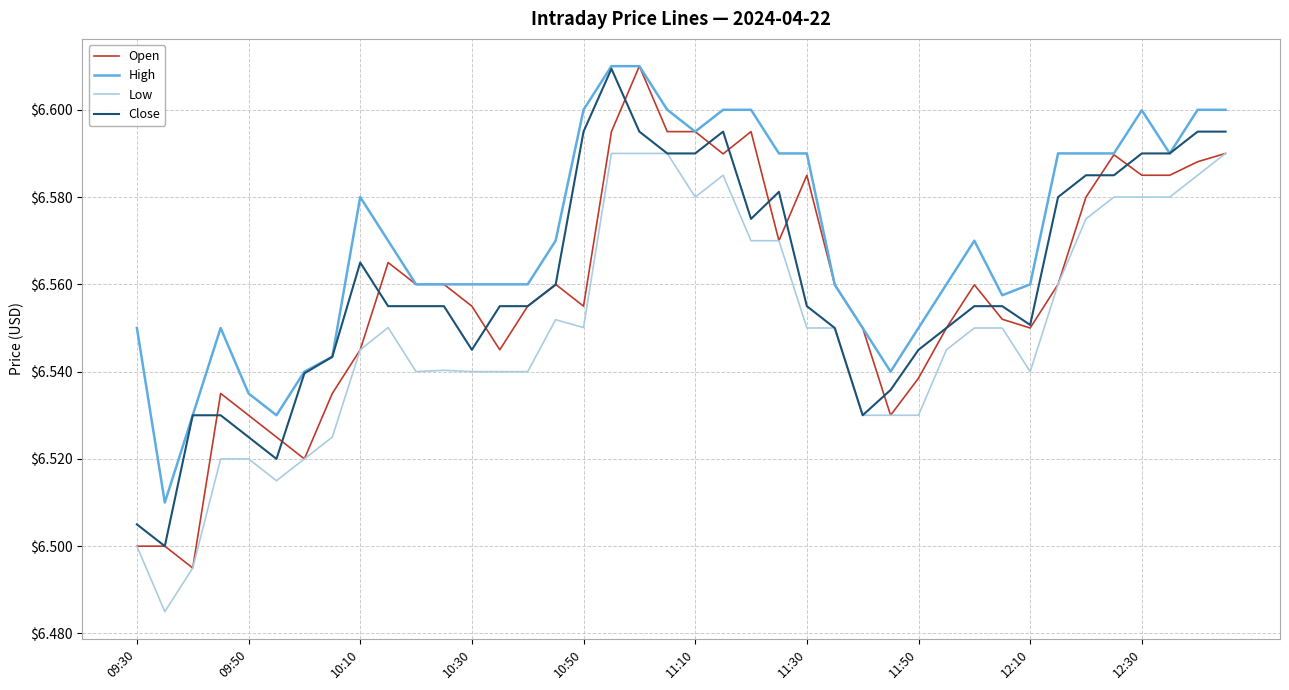

Which series has the widest spread of values?

Open